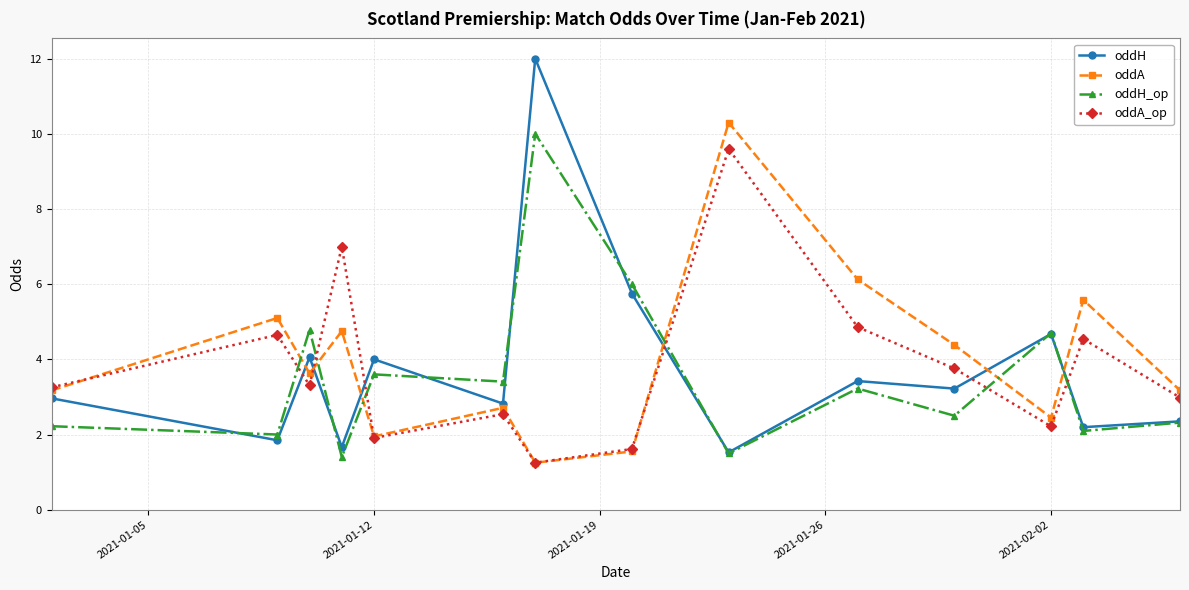

What are all the series names shown in the legend?

oddH, oddA, oddH_op, oddA_op